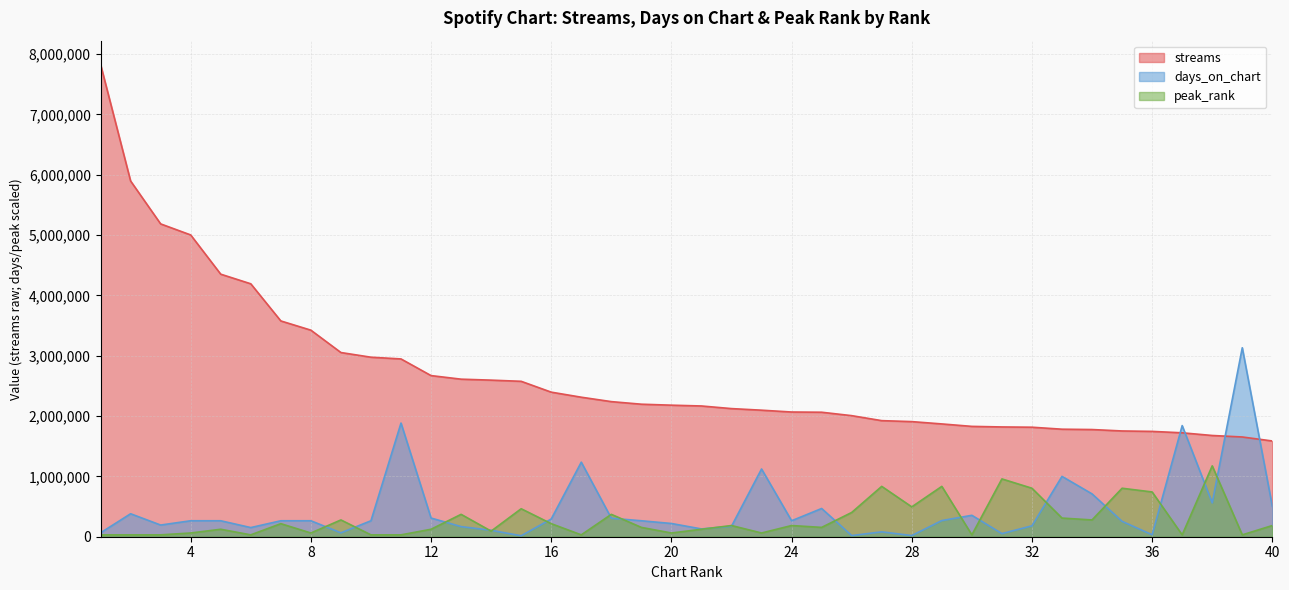

Rank the categories by days_on_chart value from lowest to highest.

15, 26, 28, 36, 31, 1, 9, 27, 14, 21, 6, 13, 22, 32, 3, 20, 35, 4, 5, 7, 8, 10, 19, 24, 29, 16, 18, 12, 30, 2, 25, 40, 38, 34, 33, 23, 17, 37, 11, 39